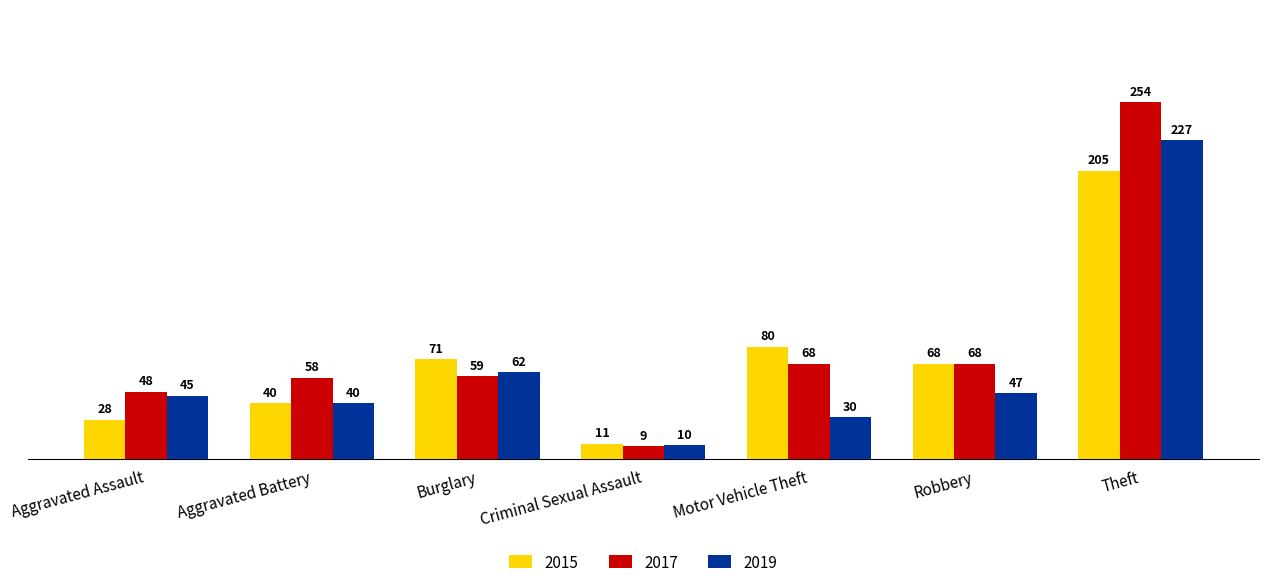

Rank the categories by 2019 value from lowest to highest.

Criminal Sexual Assault, Motor Vehicle Theft, Aggravated Battery, Aggravated Assault, Robbery, Burglary, Theft